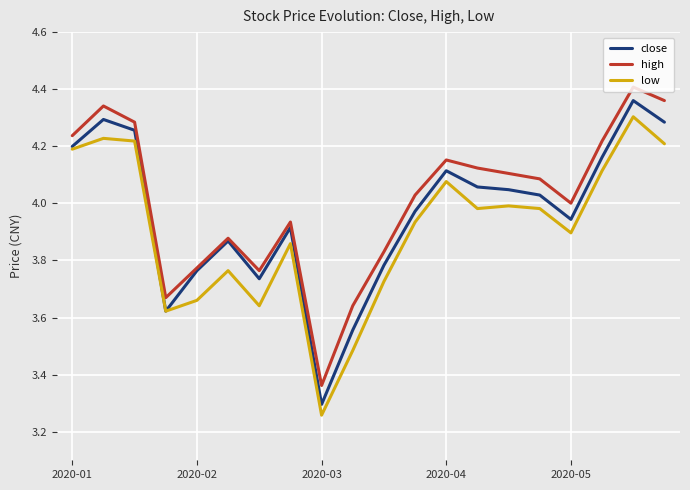

Which series has the largest range (max minus min)?

close